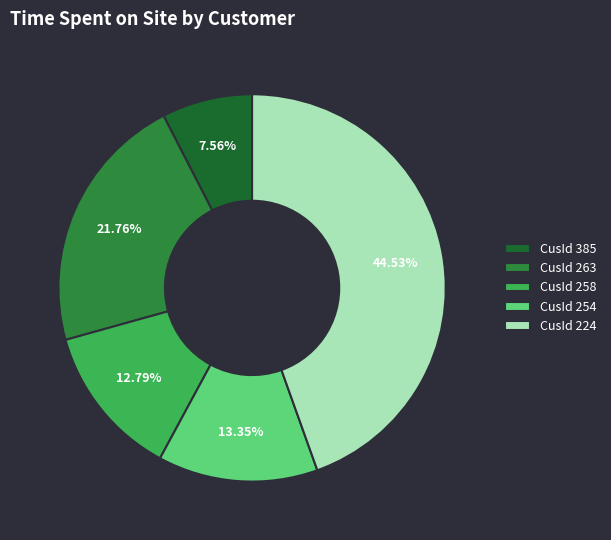

Is there any slice that represents more than half of the pie?

No